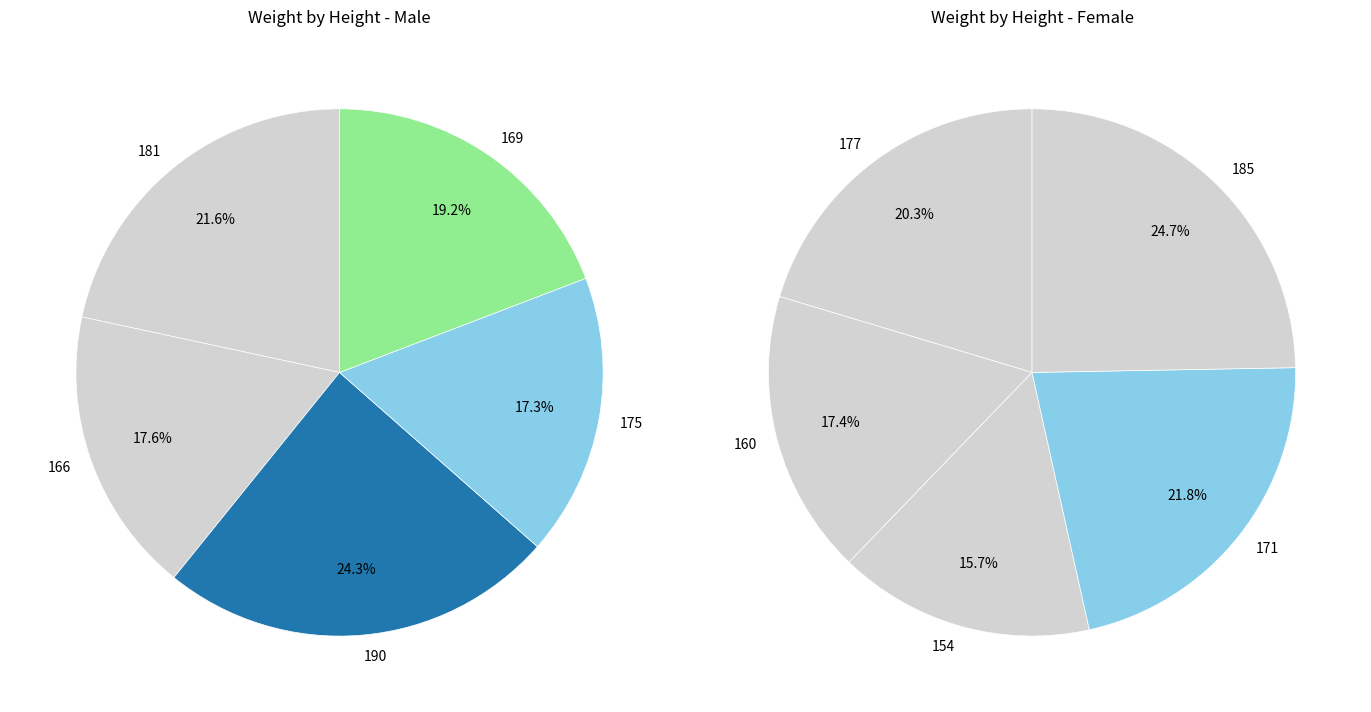

How much of the chart is everything except 2?

75.7%